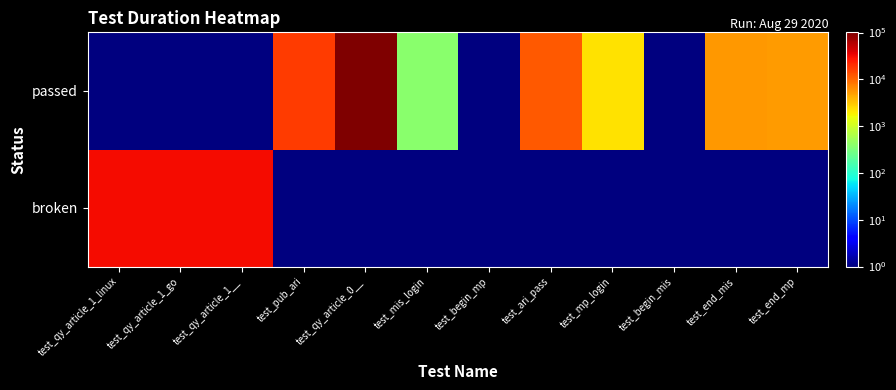

Reading left to right, transcribe all the data shown in this chart.

broken: test_qy_article_1_linux=30406	test_qy_article_1_go=30468	test_qy_article_1__=30461	test_pub_ari=1	test_qy_article_0__=1	test_mis_login=1	test_begin_mp=1	test_ari_pass=1	test_mp_login=1	test_begin_mis=1	test_end_mis=1	test_end_mp=1
passed: test_qy_article_1_linux=1	test_qy_article_1_go=1	test_qy_article_1__=1	test_pub_ari=17463	test_qy_article_0__=101142	test_mis_login=383	test_begin_mp=1	test_ari_pass=12163	test_mp_login=2212	test_begin_mis=1	test_end_mis=5521	test_end_mp=5241